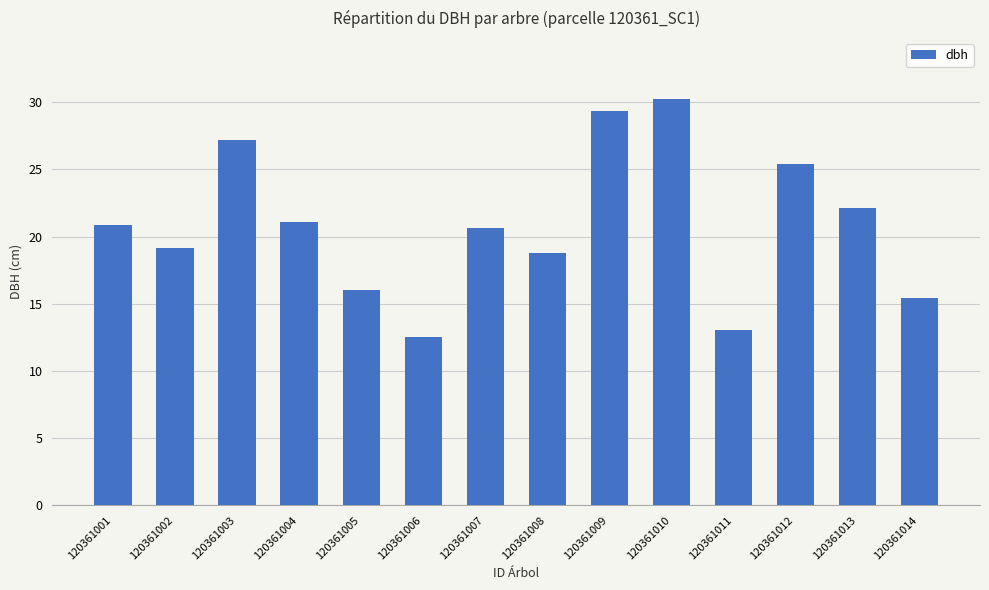

Which category has the lowest value across all series?

120361006